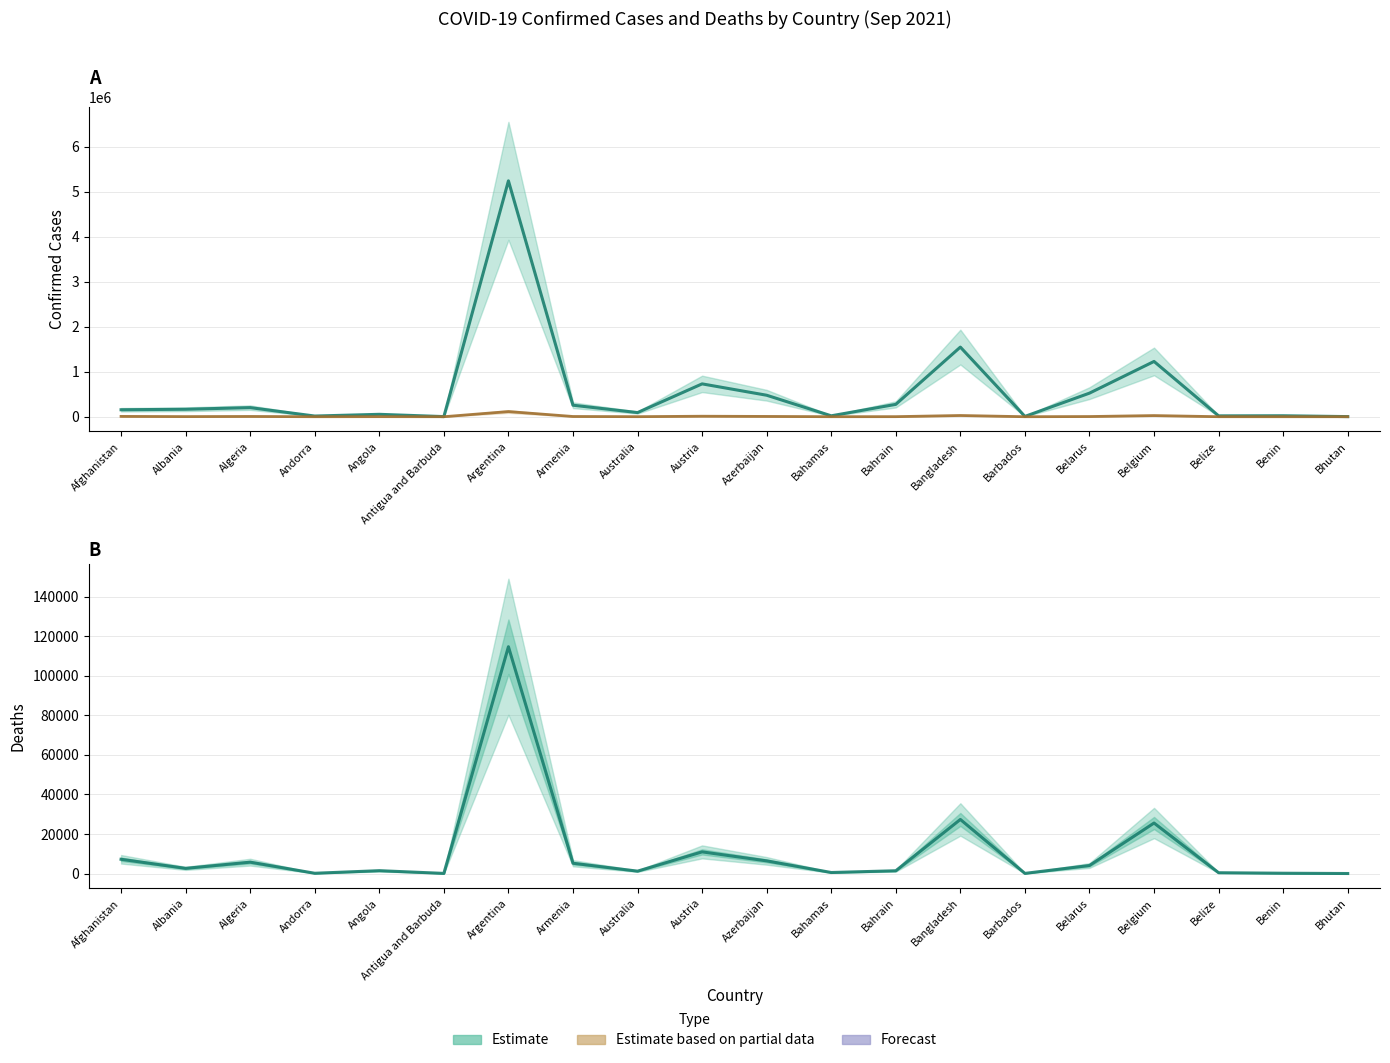

Is it true that Confirmed equals 12028 at Barbados?

False